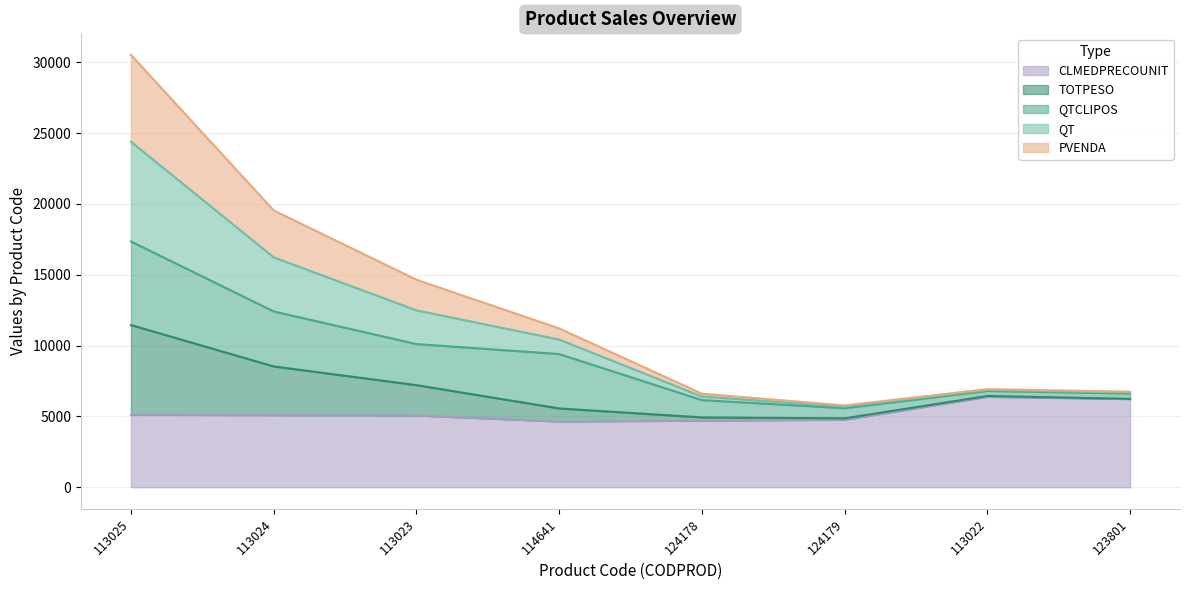

What is the greatest value displayed?

30509.8